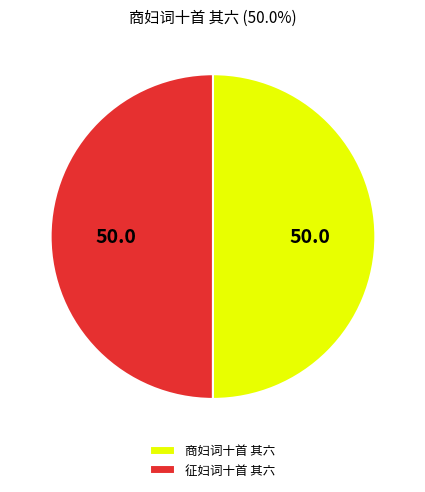

Combined, do 征妇词十首 其六 and 商妇词十首 其六 account for over 50%?

Yes